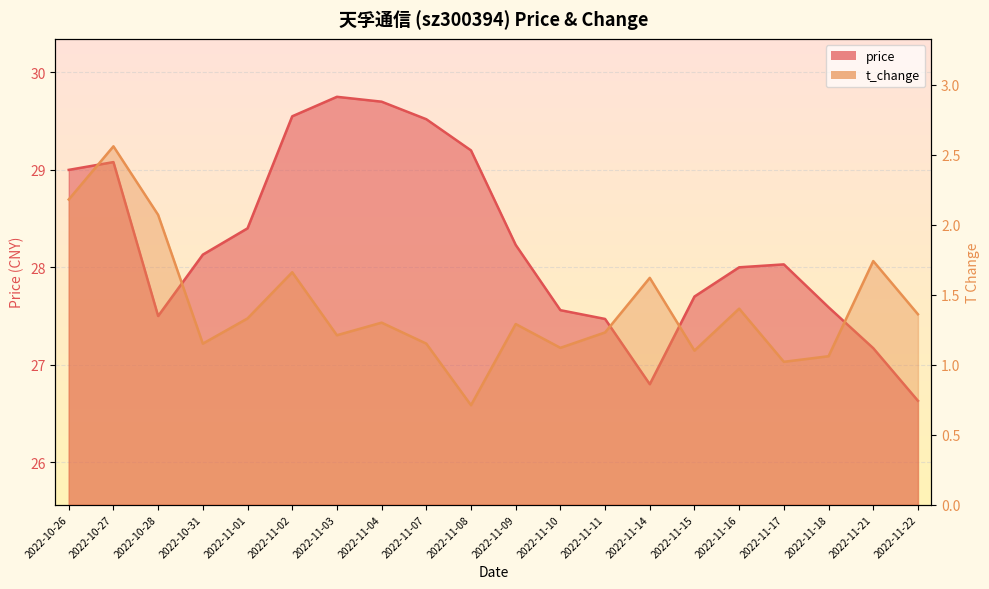

At 2022-11-16, list the series in order from largest to smallest.

price, t_change